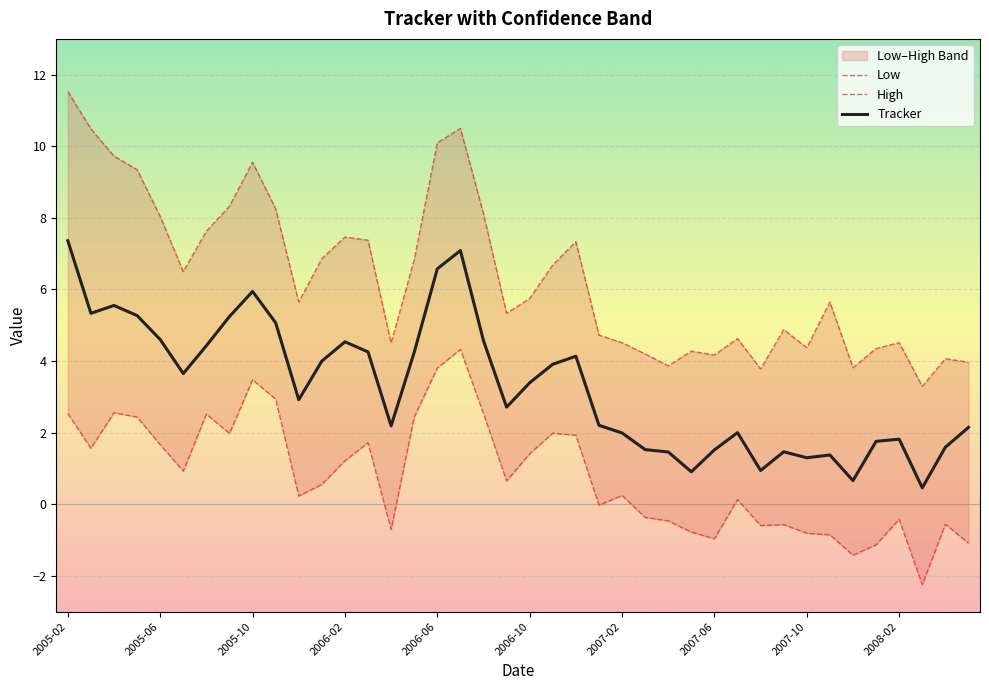

How many lines are shown in the chart?

3